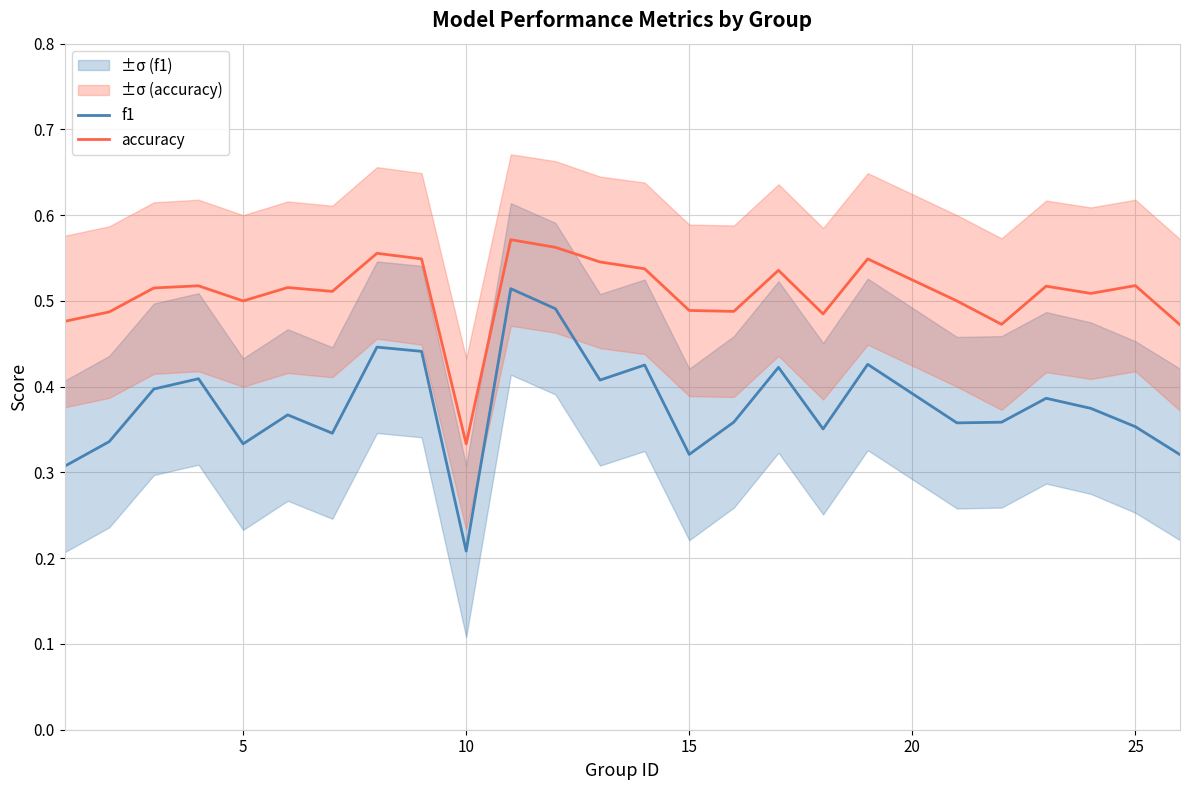

How many series are shown in this chart?

2